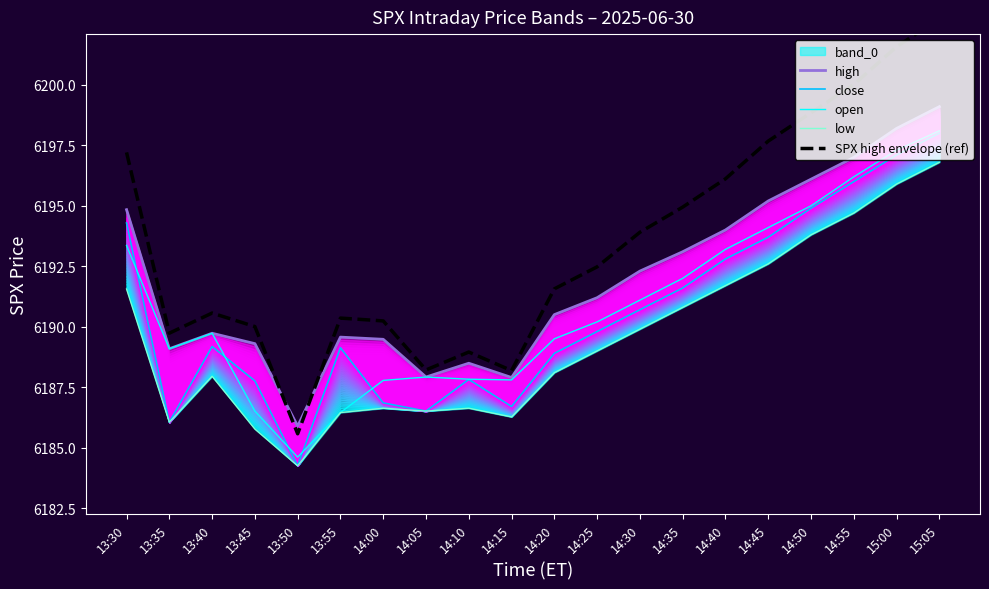

How many lines are shown in the chart?

5